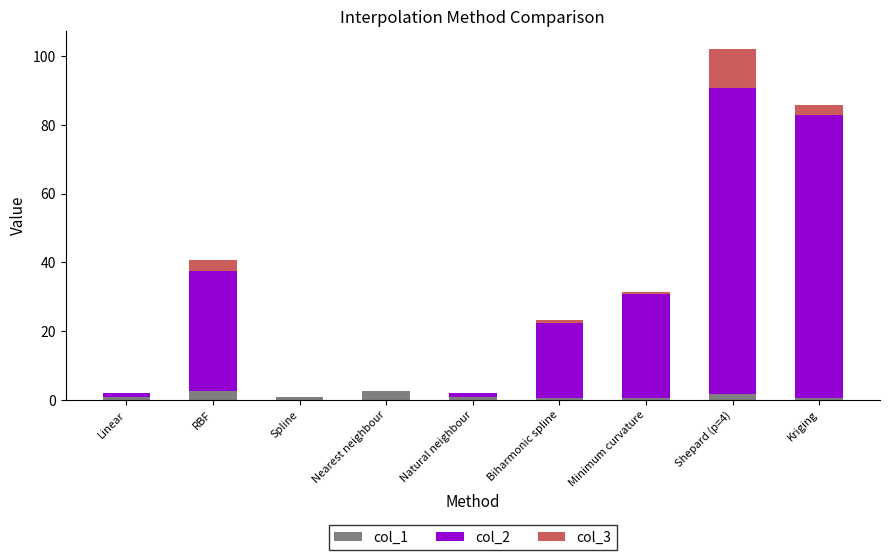

What is the maximum value for col_1?

2.7